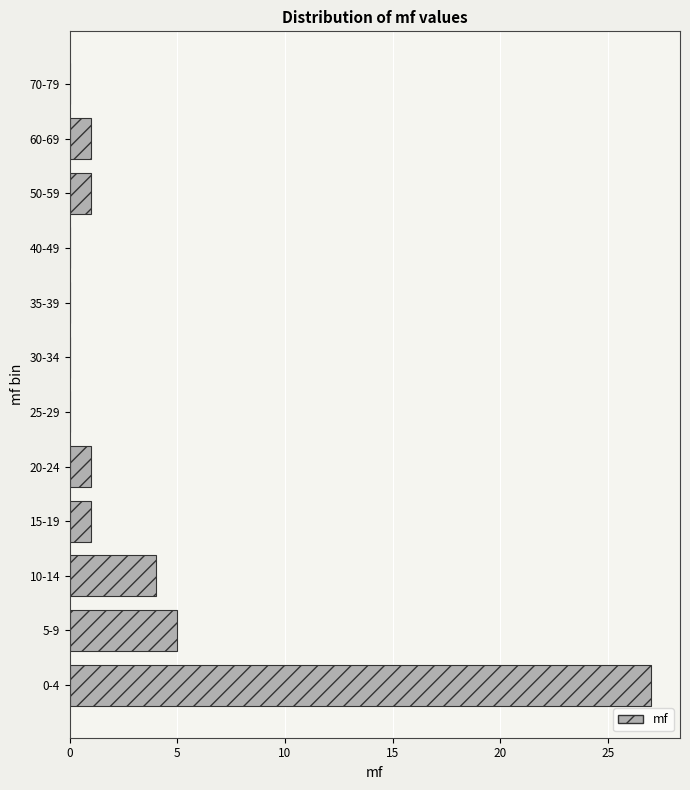

Reading bottom to top, what are all the values shown in this chart?

0-4=27	5-9=5	10-14=4	15-19=1	20-24=1	25-29=0	30-34=0	35-39=0	40-49=0	50-59=1	60-69=1	70-79=0